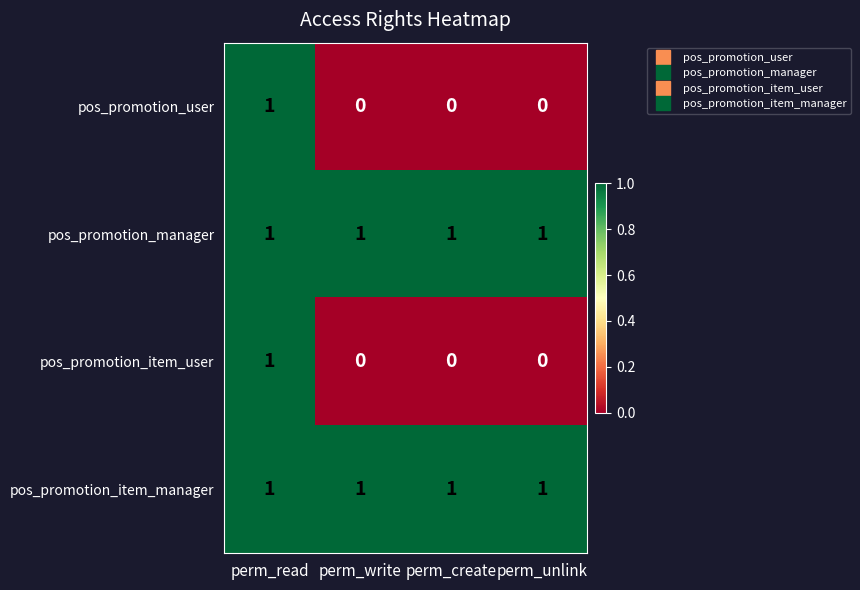

Is the value of pos_promotion_user at perm_write greater than the value of pos_promotion_manager at perm_create?

No